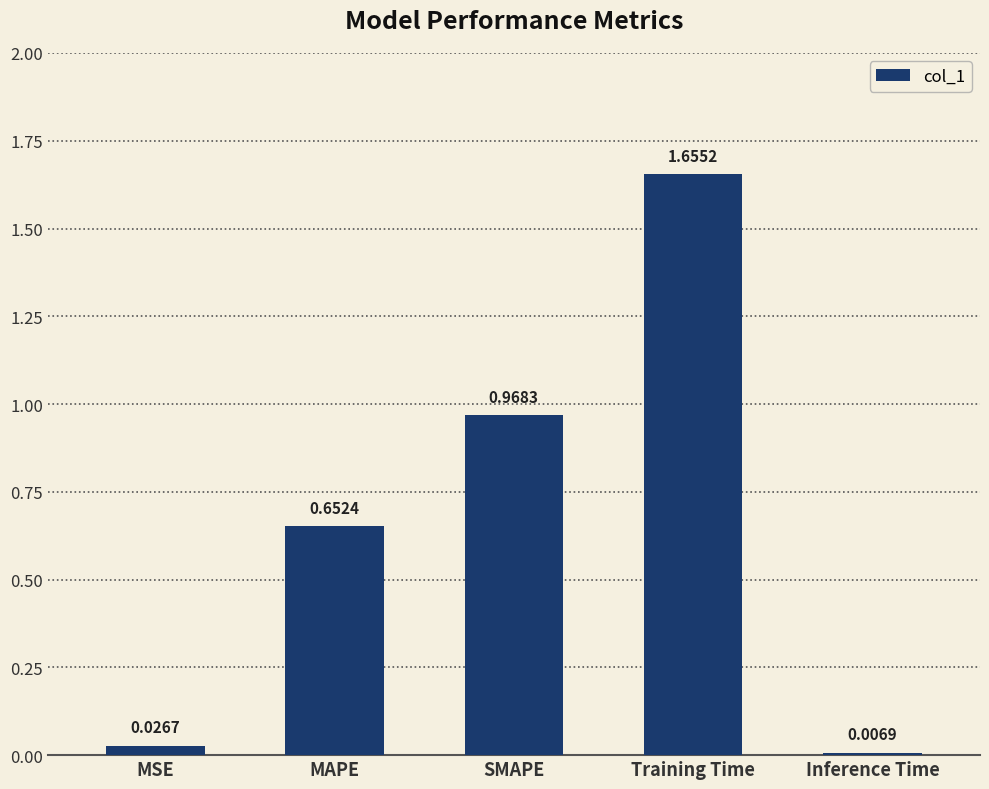

What is the label of the 1st bar from the left?

MSE